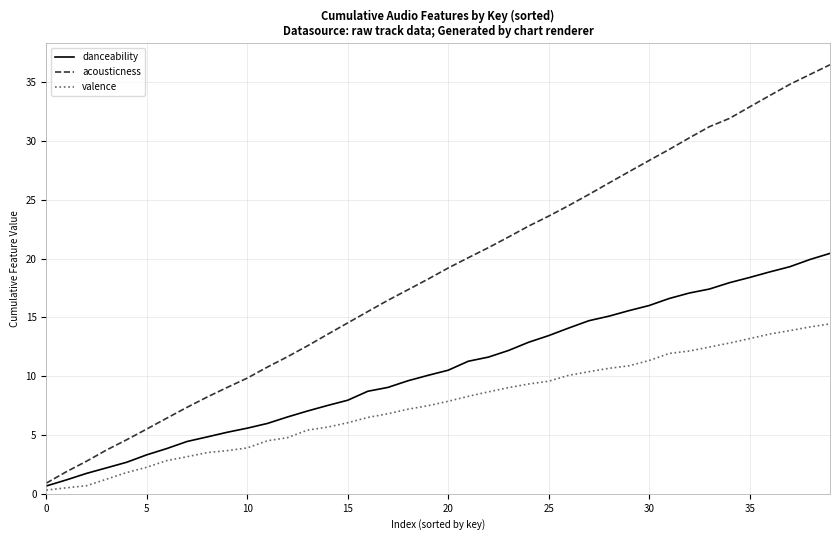

What is the highest value of the danceability series?

20.5